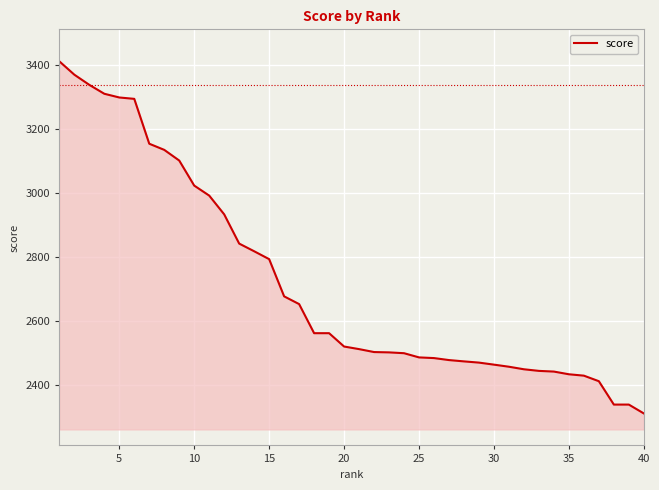

What is the difference between the maximum and minimum values?

1100.7